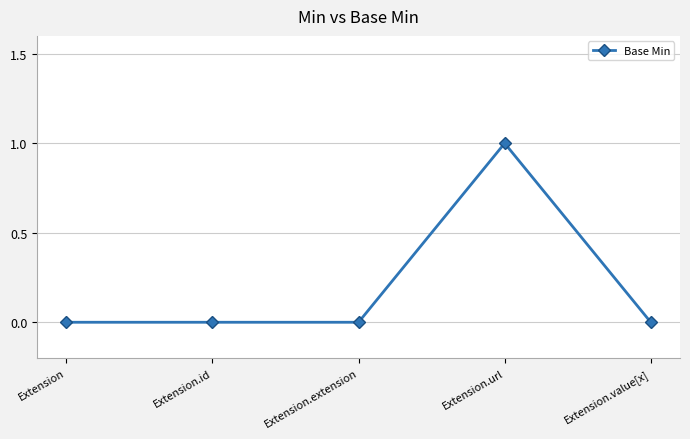

What is the change in value from Extension.extension to Extension.url?

+1